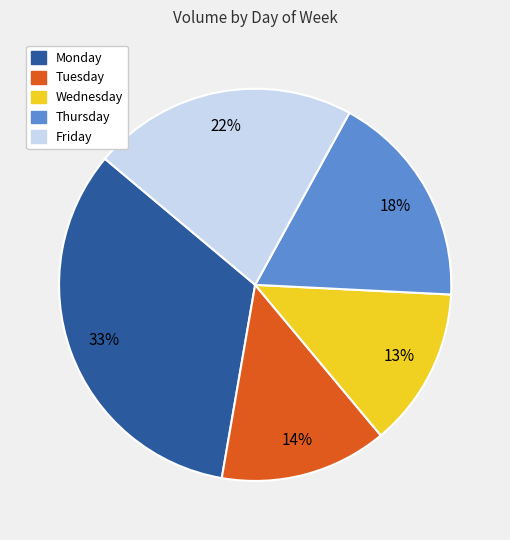

Is it true that Thursday is 13% of the pie?

False